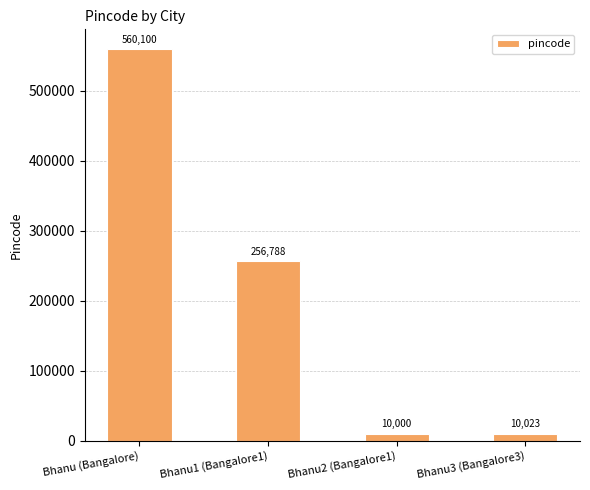

Reading left to right, list all the values displayed in this chart.

Bhanu (Bangalore)=560100	Bhanu1 (Bangalore1)=256788	Bhanu2 (Bangalore1)=10000	Bhanu3 (Bangalore3)=10023